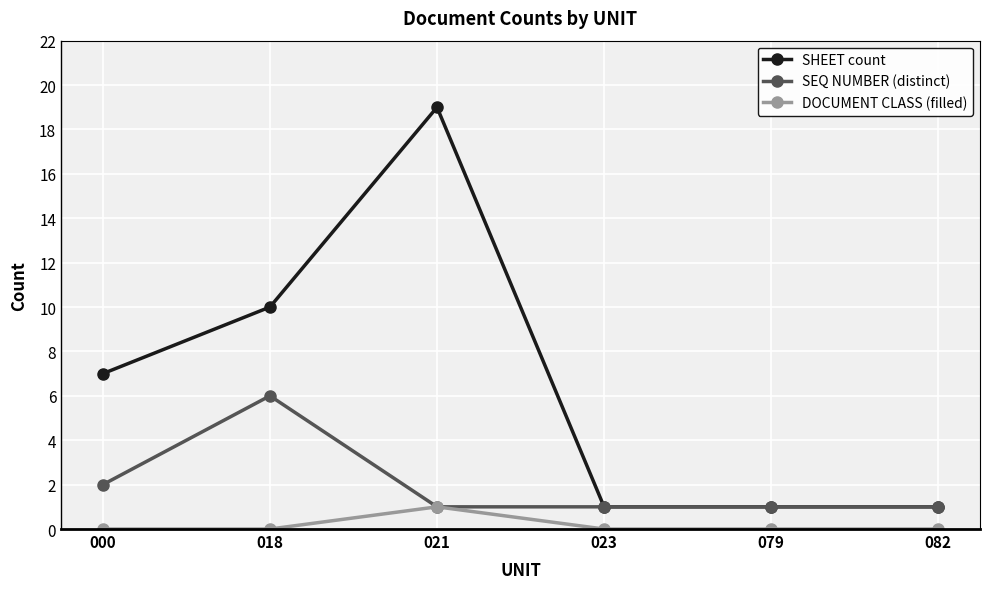

What is the difference between the maximum and second lowest values in the SEQ NUMBER (distinct) series?

5